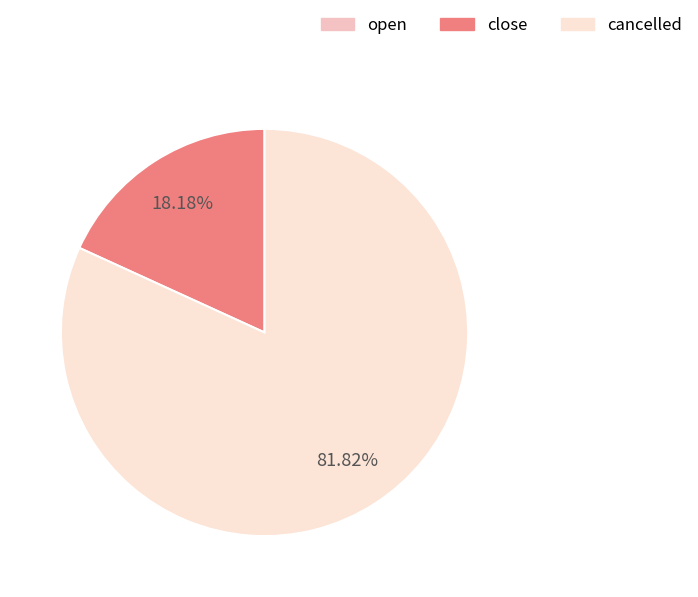

Combined, do close and cancelled account for over 50%?

Yes